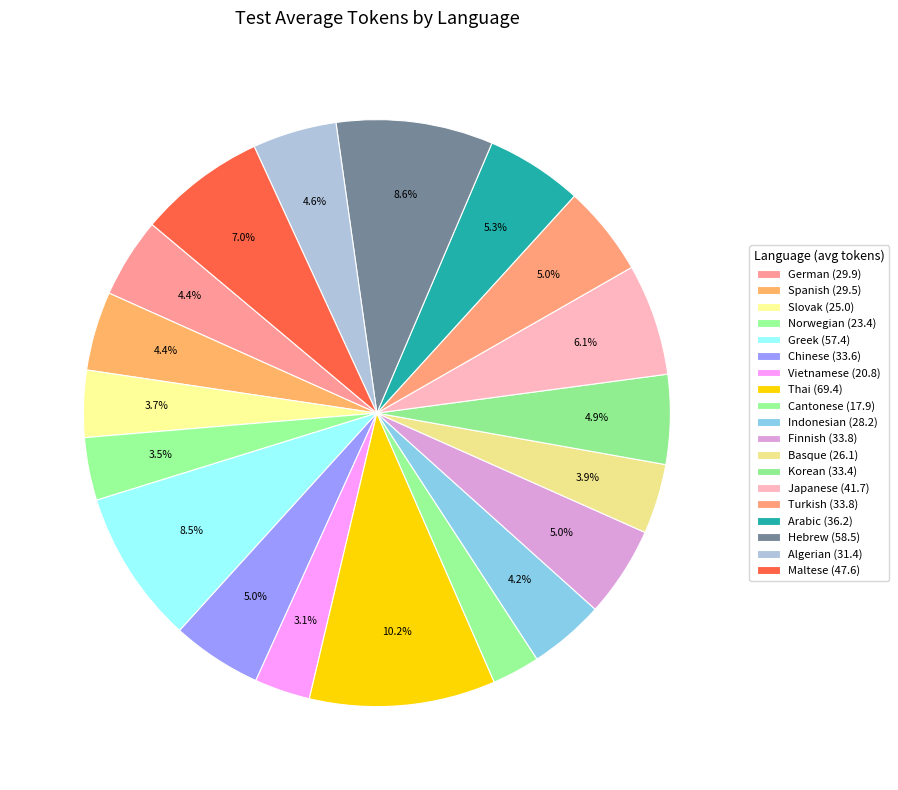

What is the largest slice in the pie chart?

Thai